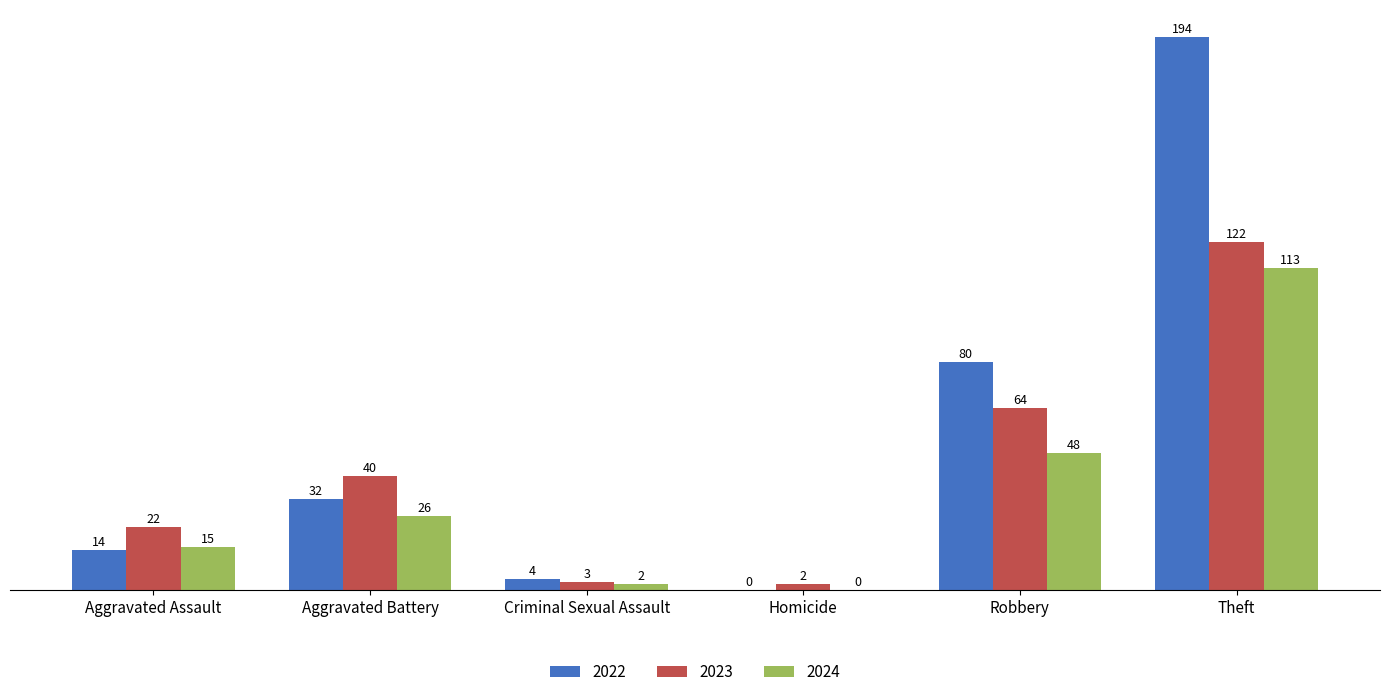

How many distinct data groups are displayed?

3